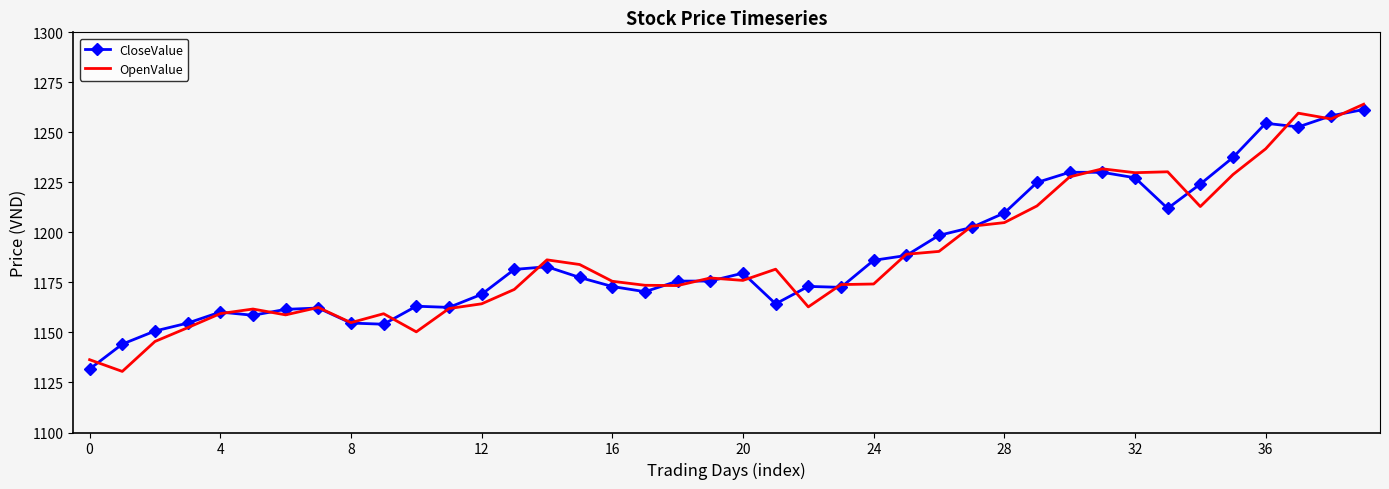

What is the highest value of the OpenValue series?

1264.1